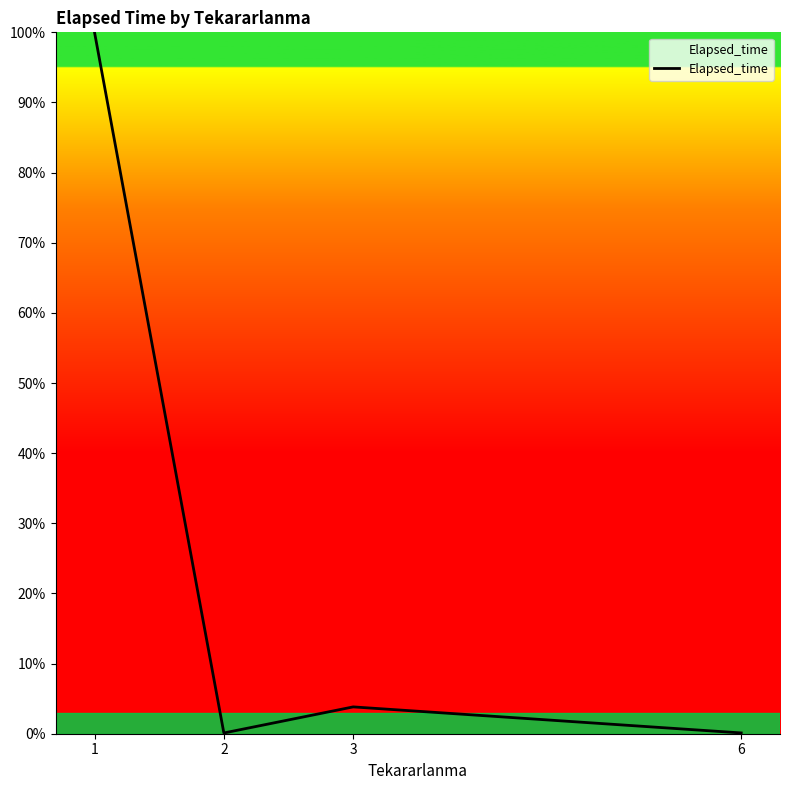

Reading left to right, extract all data points from this chart.

1=100.0	2=0.1	3=3.8	6=0.1